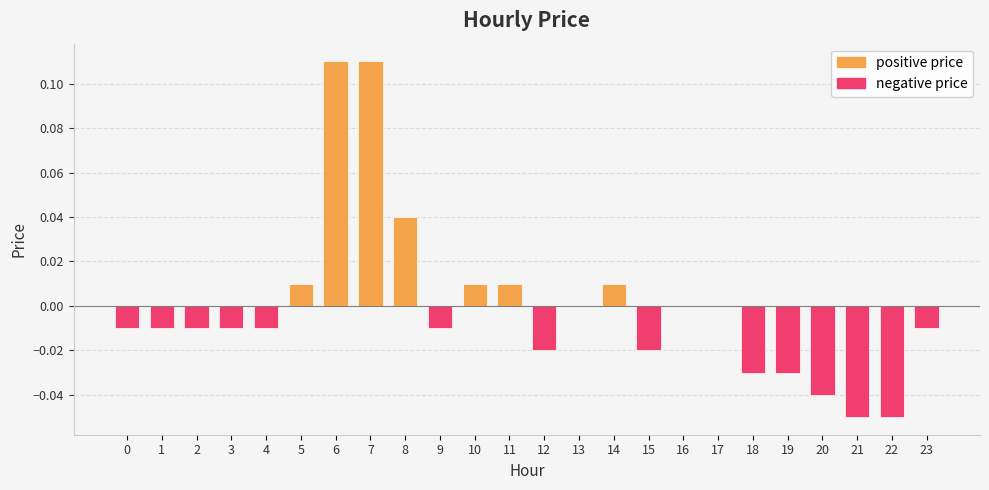

At which category does the chart reach its peak across all series?

6